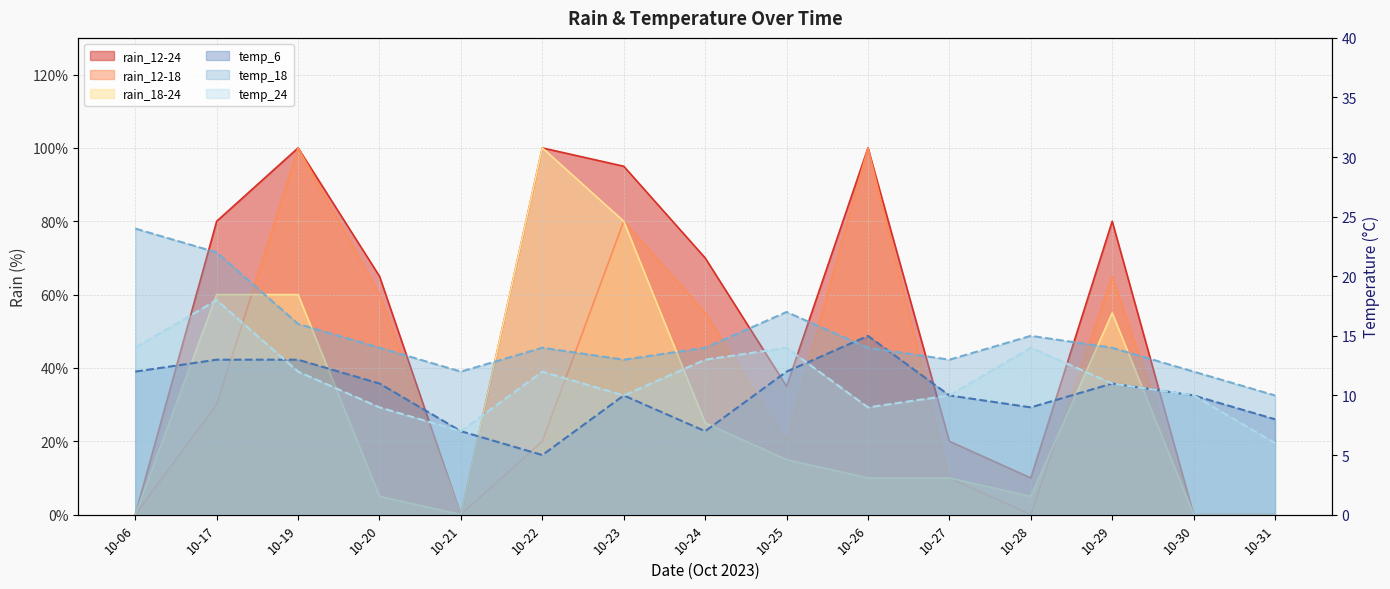

At 10-23, list the series in order from largest to smallest.

rain_12-24, rain_12-18, rain_18-24, temp_18, temp_6, temp_24